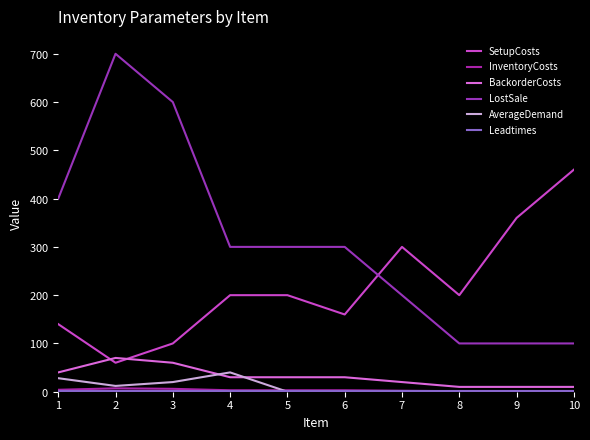

Rank the series at 5 from lowest to highest value.

AverageDemand, Leadtimes, InventoryCosts, BackorderCosts, SetupCosts, LostSale